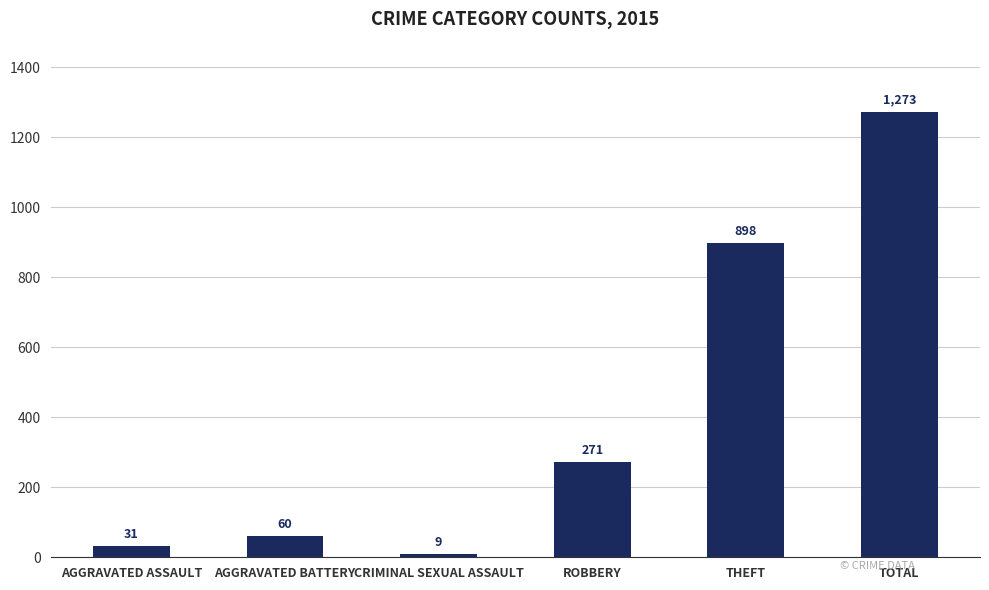

What is the sum of all values?

2542